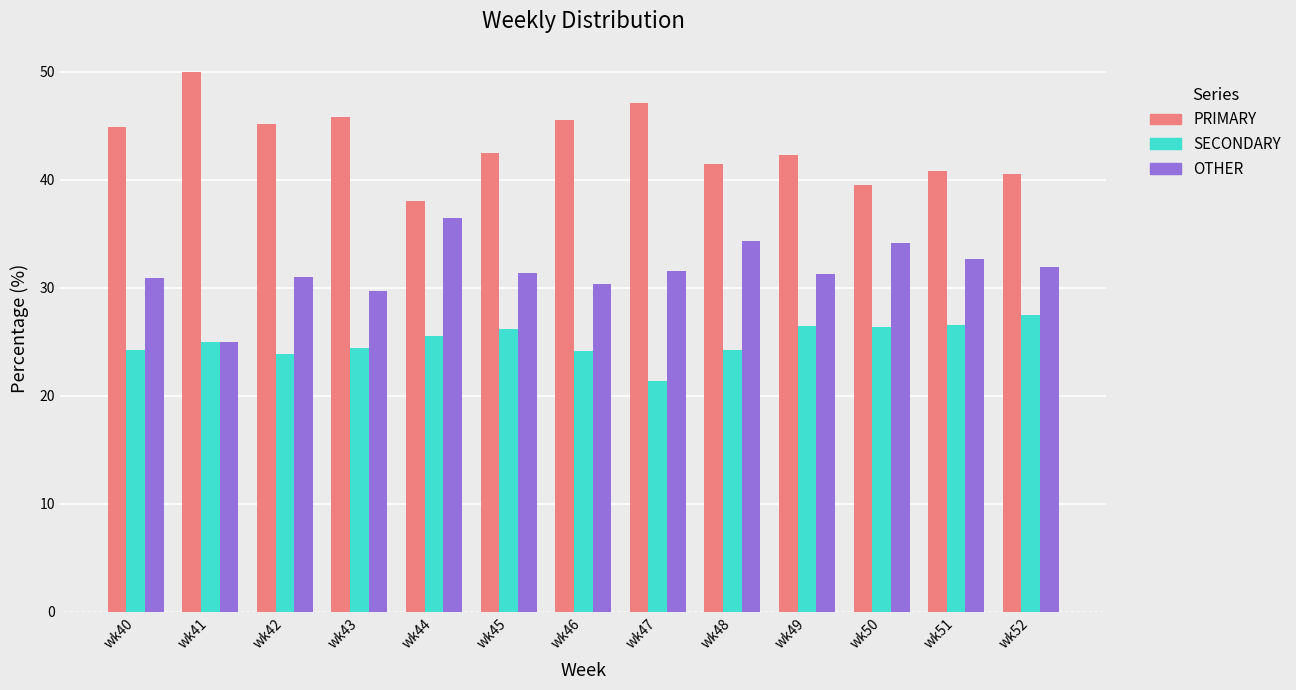

The value of OTHER at wk40 is 30.9. True or false?

True